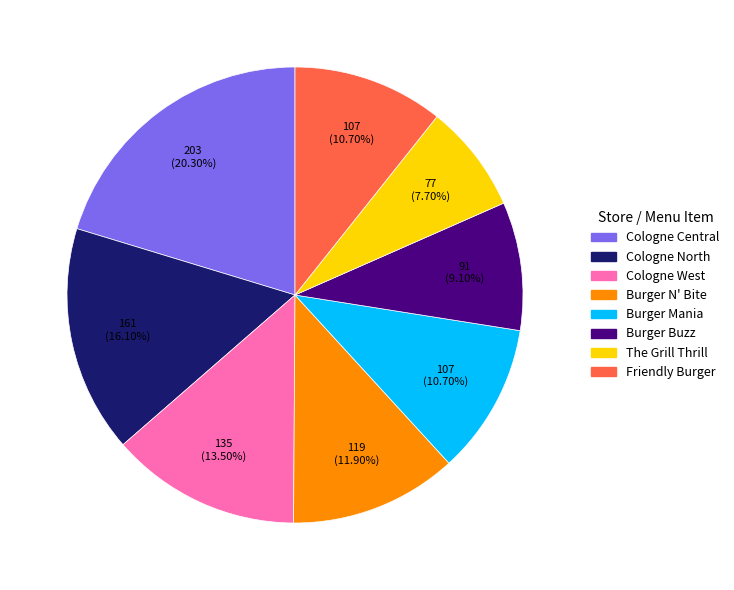

Is there a majority slice in this chart?

No